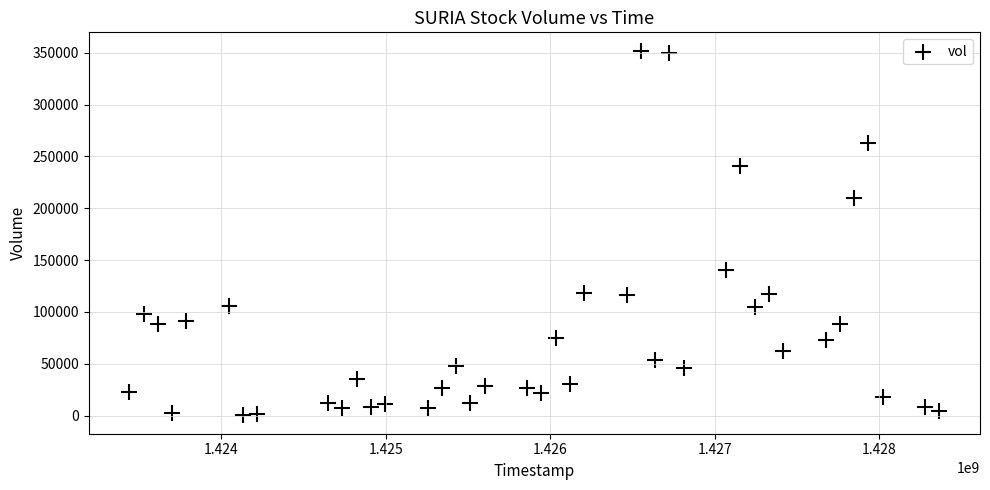

What is the range of X values (max minus min)?

4924800